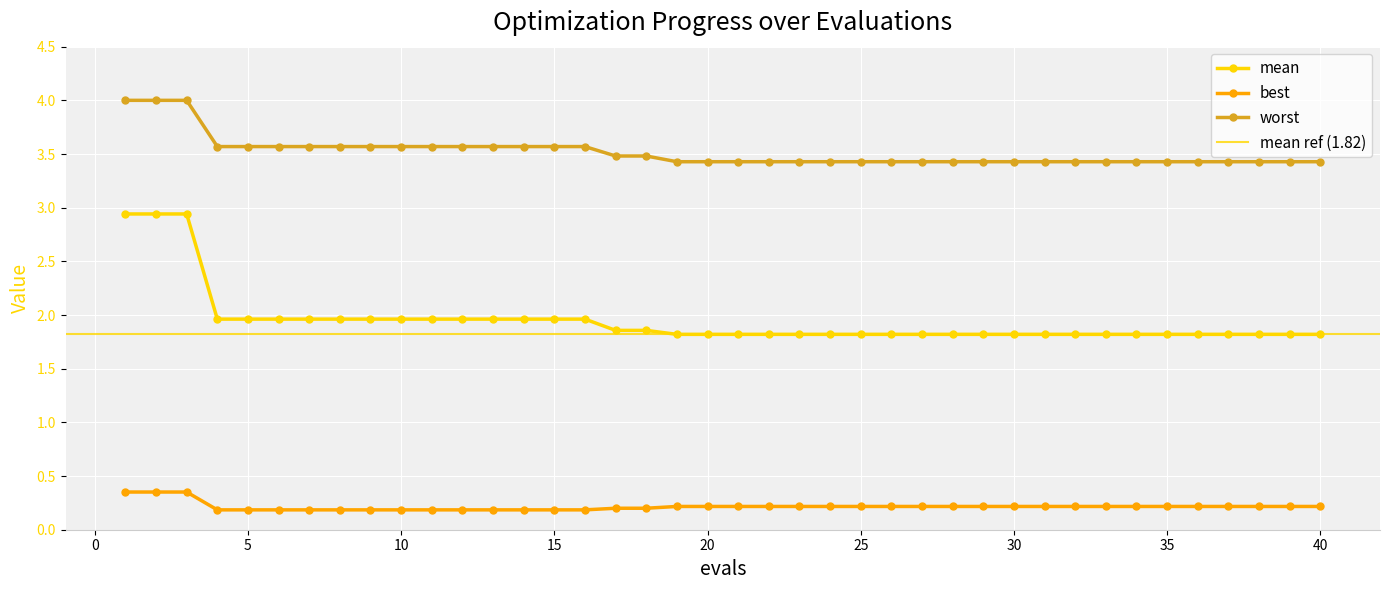

What is the maximum value for worst?

4.0